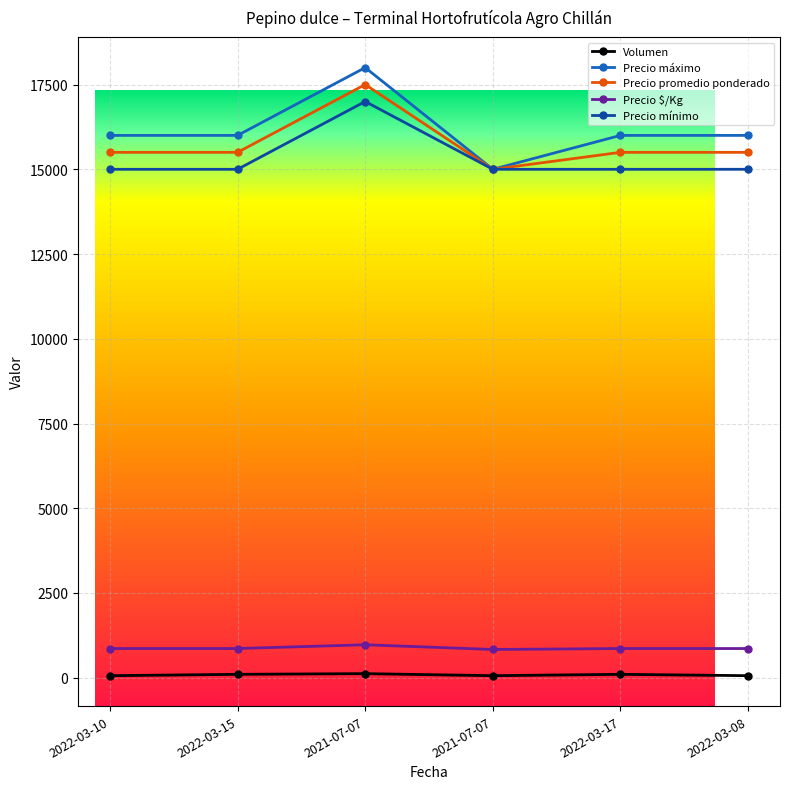

True or false: Precio $/Kg has a value of 501 at 2021-07-07.

False